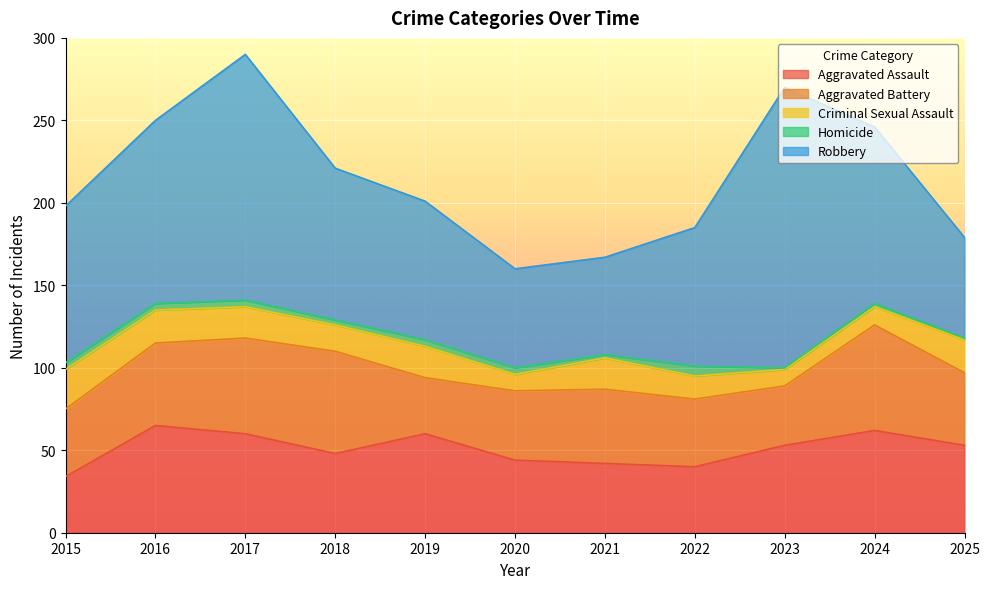

What is the maximum value for Aggravated Assault?

65